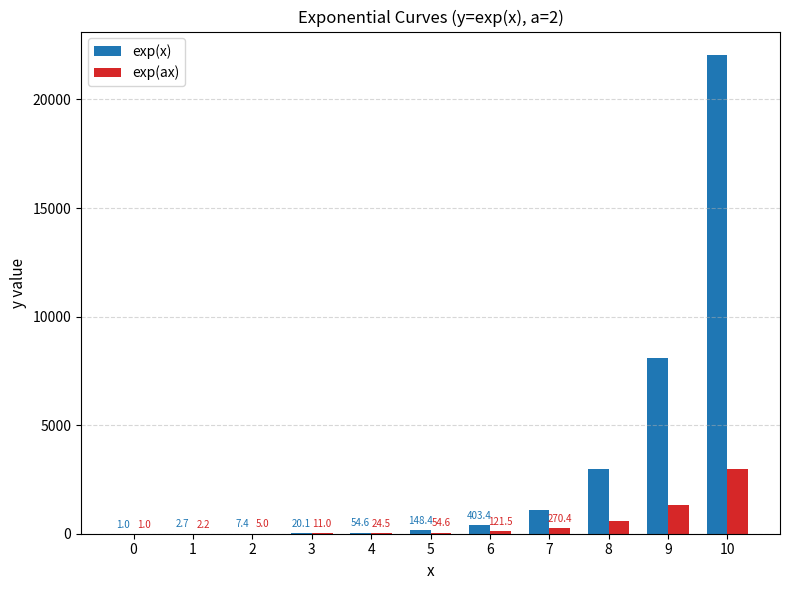

Is it true that exp(ax) equals 11.0 at 3?

True